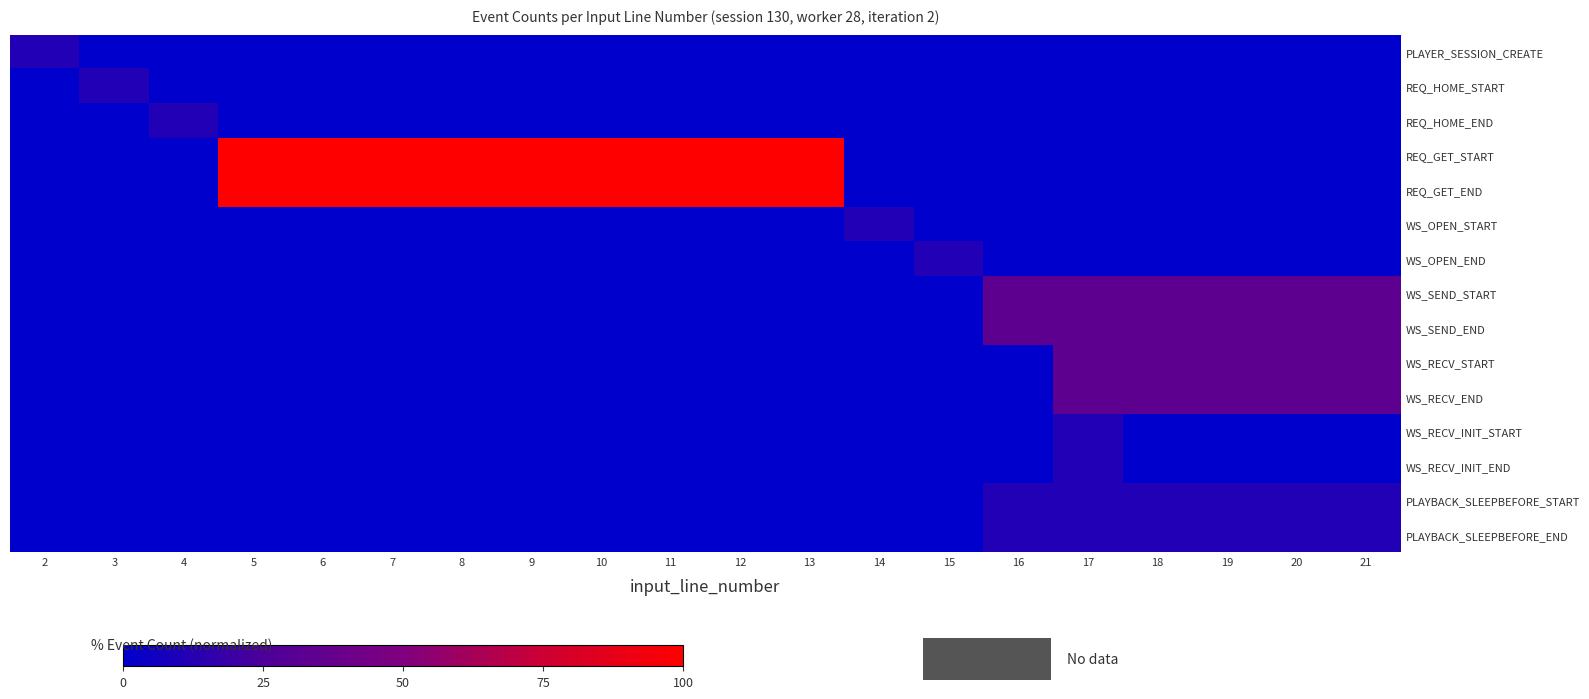

Reading left to right, what are all the values shown in this chart?

PLAYER_SESSION_CREATE: 2=11.1	3=0.0	4=0.0	5=0.0	6=0.0	7=0.0	8=0.0	9=0.0	10=0.0	11=0.0	12=0.0	13=0.0	14=0.0	15=0.0	16=0.0	17=0.0	18=0.0	19=0.0	20=0.0	21=0.0
REQ_HOME_START: 2=0.0	3=11.1	4=0.0	5=0.0	6=0.0	7=0.0	8=0.0	9=0.0	10=0.0	11=0.0	12=0.0	13=0.0	14=0.0	15=0.0	16=0.0	17=0.0	18=0.0	19=0.0	20=0.0	21=0.0
REQ_HOME_END: 2=0.0	3=0.0	4=11.1	5=0.0	6=0.0	7=0.0	8=0.0	9=0.0	10=0.0	11=0.0	12=0.0	13=0.0	14=0.0	15=0.0	16=0.0	17=0.0	18=0.0	19=0.0	20=0.0	21=0.0
REQ_GET_START: 2=0.0	3=0.0	4=0.0	5=100.0	6=100.0	7=100.0	8=100.0	9=100.0	10=100.0	11=100.0	12=100.0	13=100.0	14=0.0	15=0.0	16=0.0	17=0.0	18=0.0	19=0.0	20=0.0	21=0.0
REQ_GET_END: 2=0.0	3=0.0	4=0.0	5=100.0	6=100.0	7=100.0	8=100.0	9=100.0	10=100.0	11=100.0	12=100.0	13=100.0	14=0.0	15=0.0	16=0.0	17=0.0	18=0.0	19=0.0	20=0.0	21=0.0
WS_OPEN_START: 2=0.0	3=0.0	4=0.0	5=0.0	6=0.0	7=0.0	8=0.0	9=0.0	10=0.0	11=0.0	12=0.0	13=0.0	14=11.1	15=0.0	16=0.0	17=0.0	18=0.0	19=0.0	20=0.0	21=0.0
WS_OPEN_END: 2=0.0	3=0.0	4=0.0	5=0.0	6=0.0	7=0.0	8=0.0	9=0.0	10=0.0	11=0.0	12=0.0	13=0.0	14=0.0	15=11.1	16=0.0	17=0.0	18=0.0	19=0.0	20=0.0	21=0.0
WS_SEND_START: 2=0.0	3=0.0	4=0.0	5=0.0	6=0.0	7=0.0	8=0.0	9=0.0	10=0.0	11=0.0	12=0.0	13=0.0	14=0.0	15=0.0	16=33.3	17=33.3	18=33.3	19=33.3	20=33.3	21=33.3
WS_SEND_END: 2=0.0	3=0.0	4=0.0	5=0.0	6=0.0	7=0.0	8=0.0	9=0.0	10=0.0	11=0.0	12=0.0	13=0.0	14=0.0	15=0.0	16=33.3	17=33.3	18=33.3	19=33.3	20=33.3	21=33.3
WS_RECV_START: 2=0.0	3=0.0	4=0.0	5=0.0	6=0.0	7=0.0	8=0.0	9=0.0	10=0.0	11=0.0	12=0.0	13=0.0	14=0.0	15=0.0	16=0.0	17=33.3	18=33.3	19=33.3	20=33.3	21=33.3
WS_RECV_END: 2=0.0	3=0.0	4=0.0	5=0.0	6=0.0	7=0.0	8=0.0	9=0.0	10=0.0	11=0.0	12=0.0	13=0.0	14=0.0	15=0.0	16=0.0	17=33.3	18=33.3	19=33.3	20=33.3	21=33.3
WS_RECV_INIT_START: 2=0.0	3=0.0	4=0.0	5=0.0	6=0.0	7=0.0	8=0.0	9=0.0	10=0.0	11=0.0	12=0.0	13=0.0	14=0.0	15=0.0	16=0.0	17=11.1	18=0.0	19=0.0	20=0.0	21=0.0
WS_RECV_INIT_END: 2=0.0	3=0.0	4=0.0	5=0.0	6=0.0	7=0.0	8=0.0	9=0.0	10=0.0	11=0.0	12=0.0	13=0.0	14=0.0	15=0.0	16=0.0	17=11.1	18=0.0	19=0.0	20=0.0	21=0.0
PLAYBACK_SLEEPBEFORE_START: 2=0.0	3=0.0	4=0.0	5=0.0	6=0.0	7=0.0	8=0.0	9=0.0	10=0.0	11=0.0	12=0.0	13=0.0	14=0.0	15=0.0	16=11.1	17=11.1	18=11.1	19=11.1	20=11.1	21=11.1
PLAYBACK_SLEEPBEFORE_END: 2=0.0	3=0.0	4=0.0	5=0.0	6=0.0	7=0.0	8=0.0	9=0.0	10=0.0	11=0.0	12=0.0	13=0.0	14=0.0	15=0.0	16=11.1	17=11.1	18=11.1	19=11.1	20=11.1	21=11.1